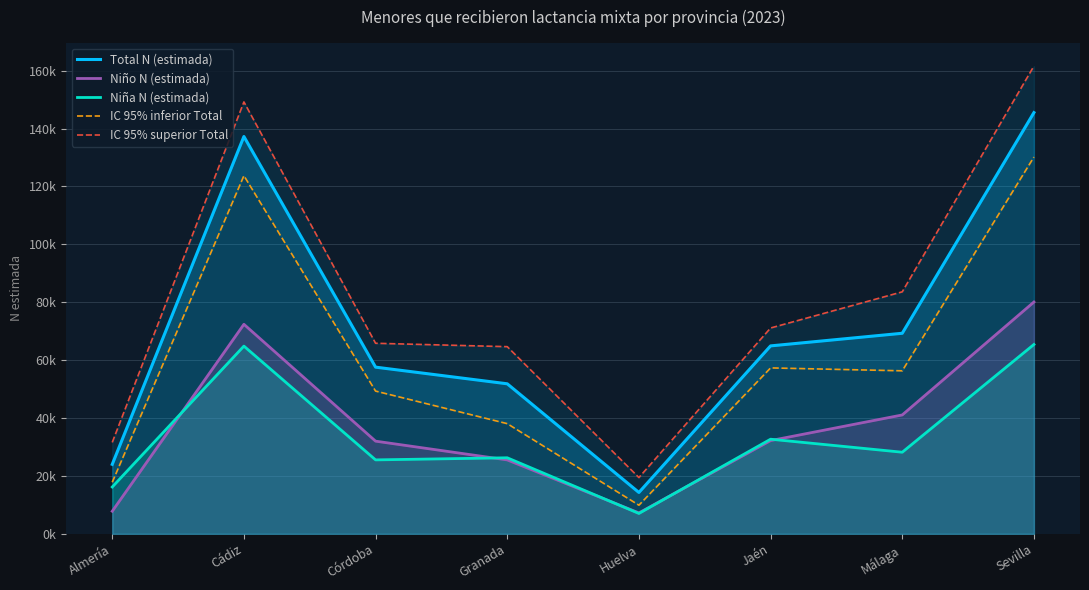

At which category is the sum across all series the highest?

Sevilla